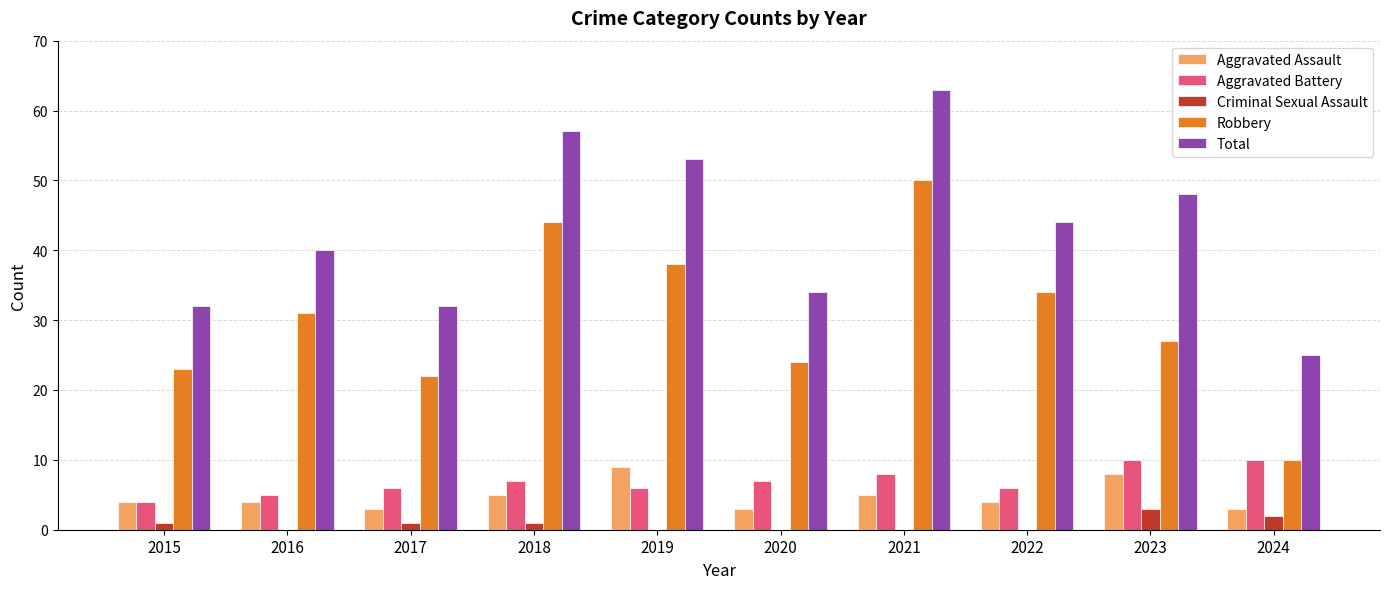

What is the maximum value for Total?

63